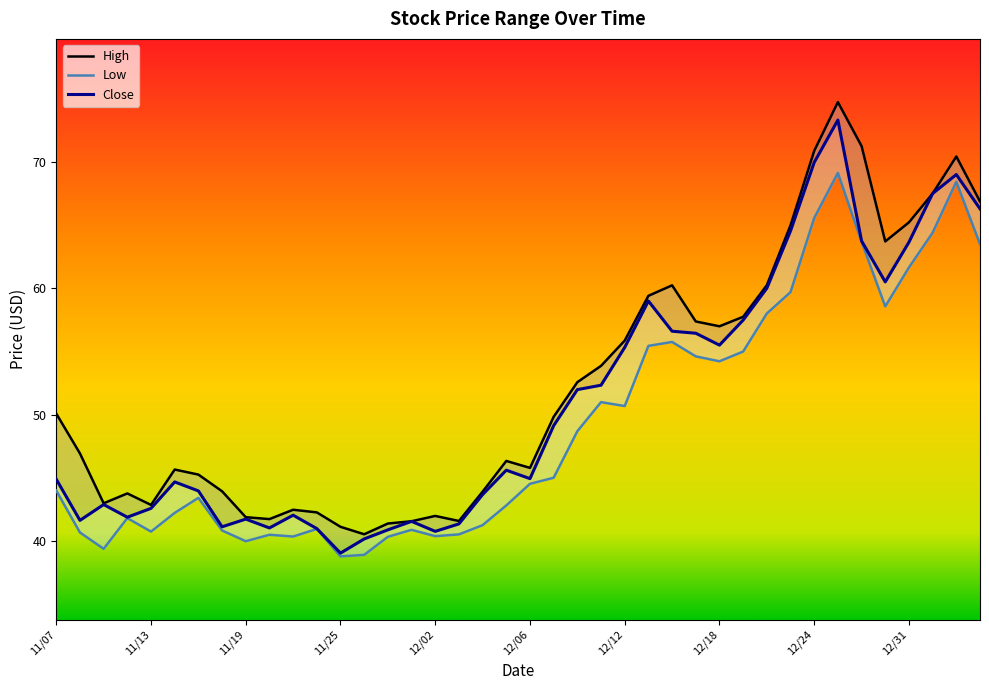

At which category does the chart reach its minimum across all series?

11/25